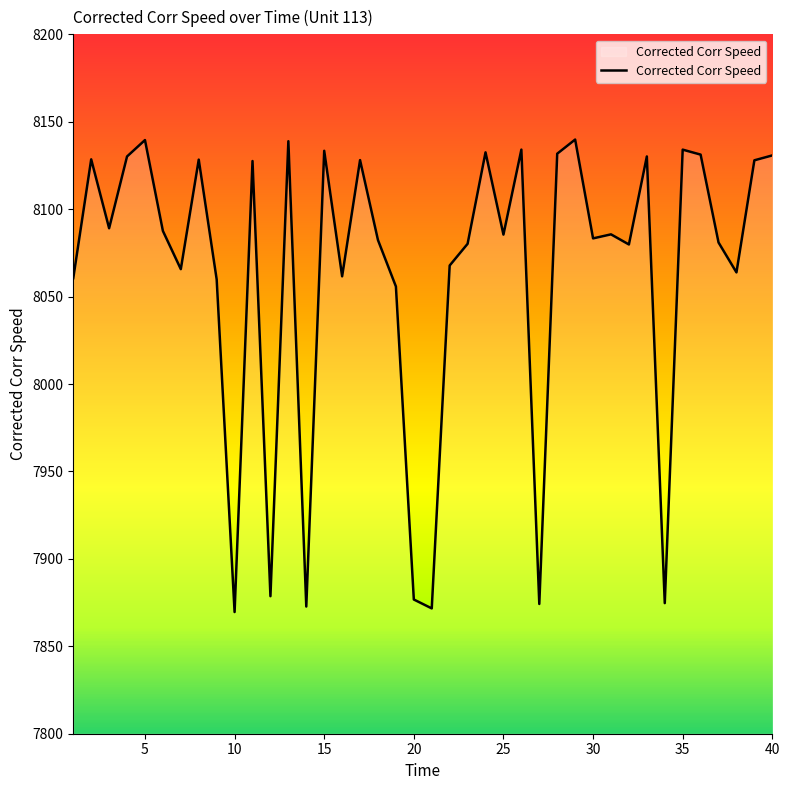

What is the difference between the maximum and minimum values?

270.2